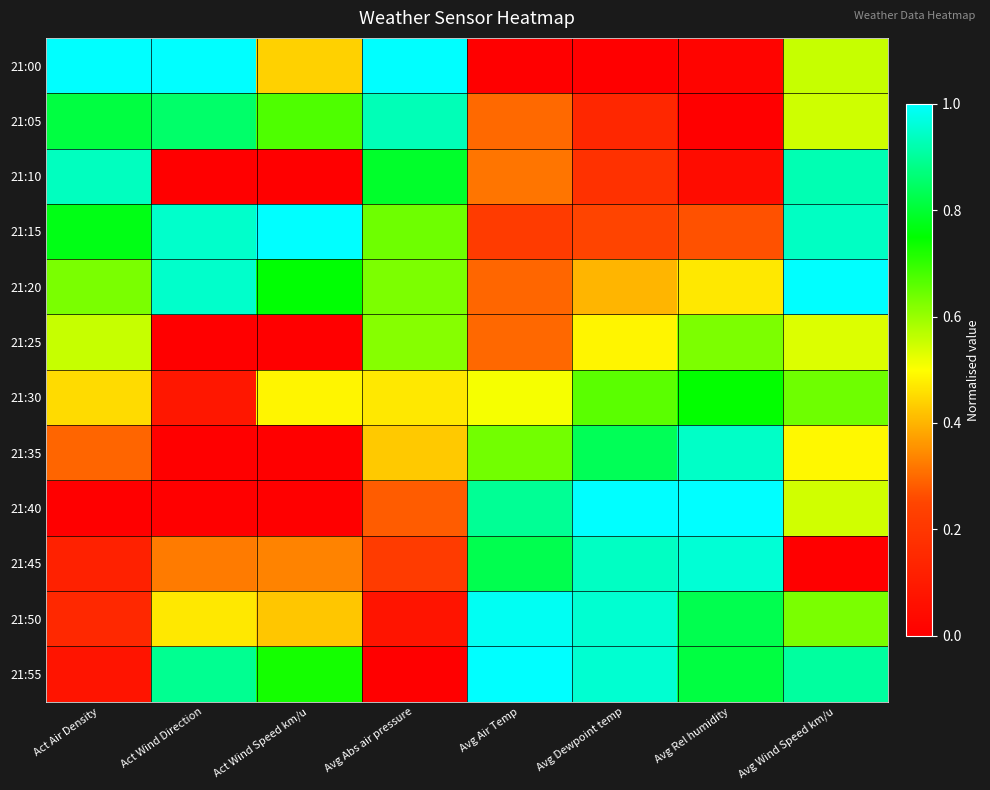

What is the total value across all series at Act Wind Speed km/u?

4.8